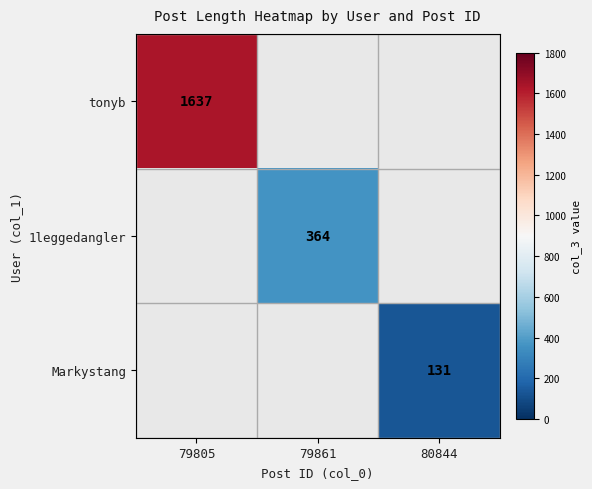

The value of 1leggedangler at 79861 is 364. True or false?

True